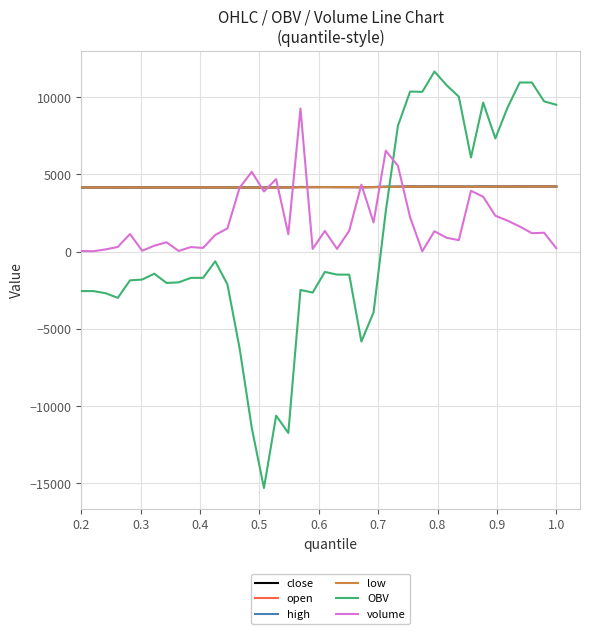

Which series has the largest range (max minus min)?

OBV